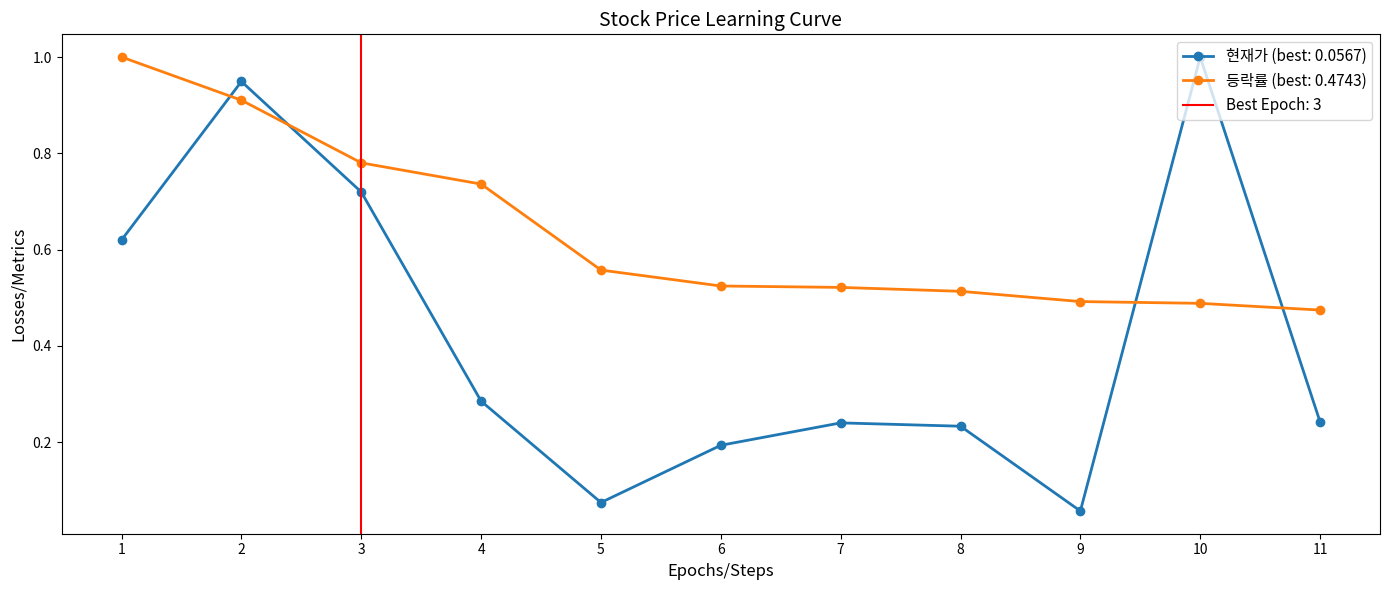

True or false: 등락률 has more than 0 interior local peaks.

False